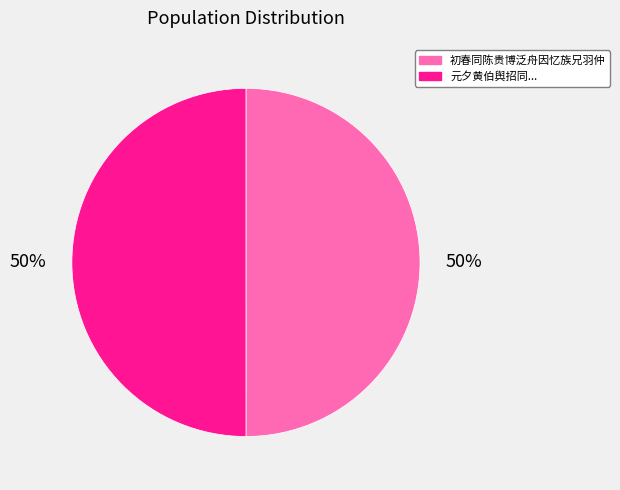

To the nearest percent, what is the average slice percentage?

50%